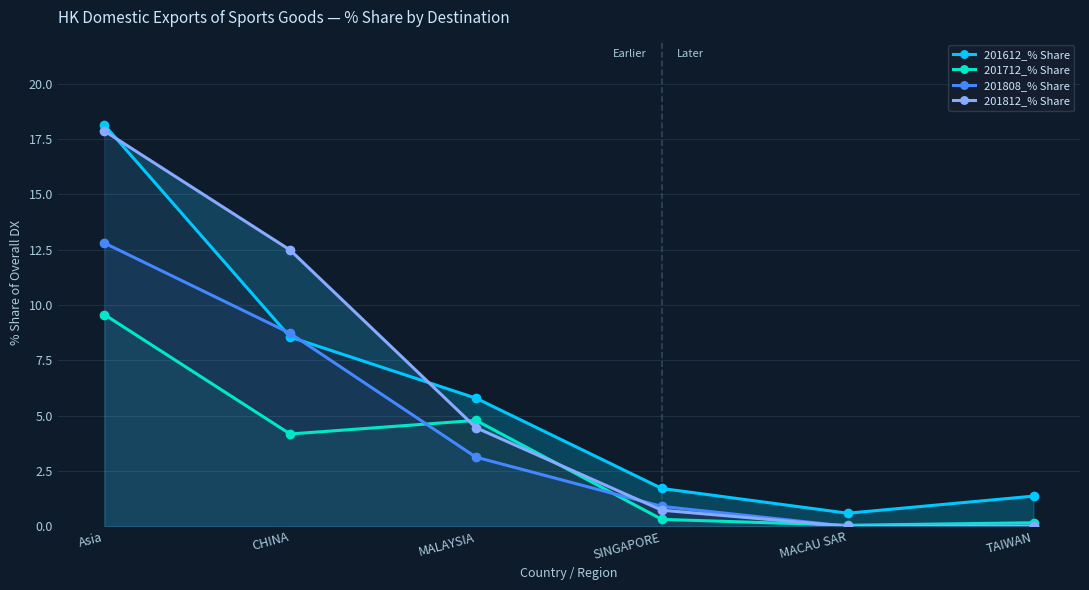

After their last crossing, which series has the higher values: 201812_% Share or 201612_% Share?

201612_% Share